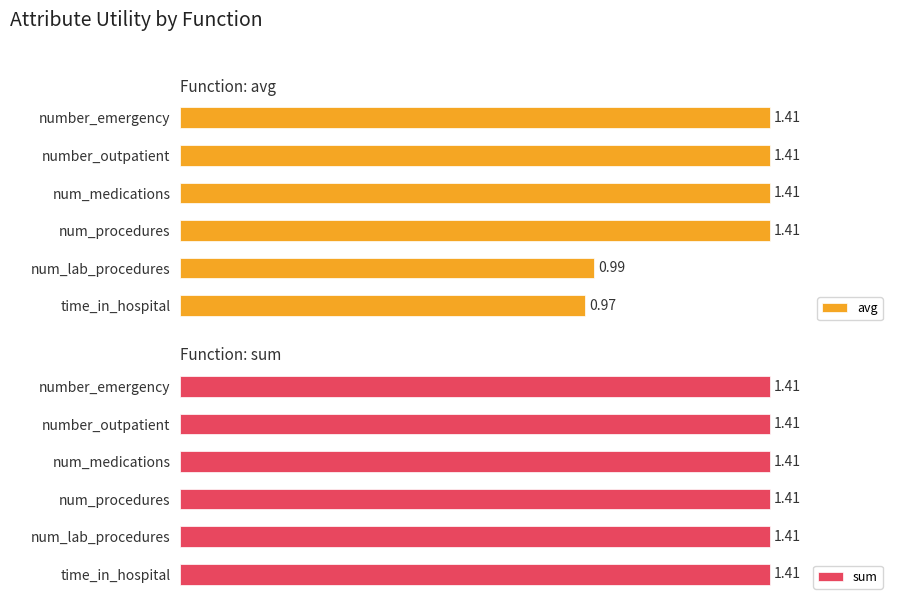

At which label is avg closest to 1?

num_lab_procedures